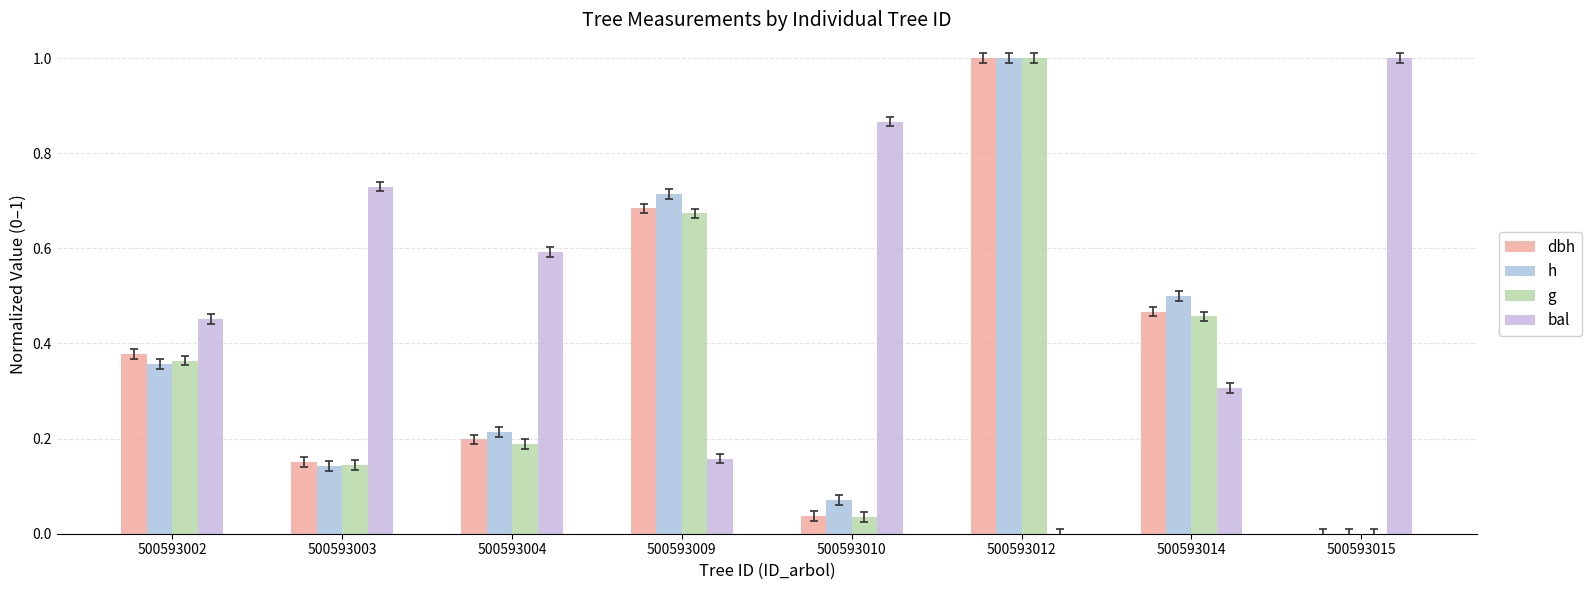

True or false: g has a value of 0.4 at 500593002.

True